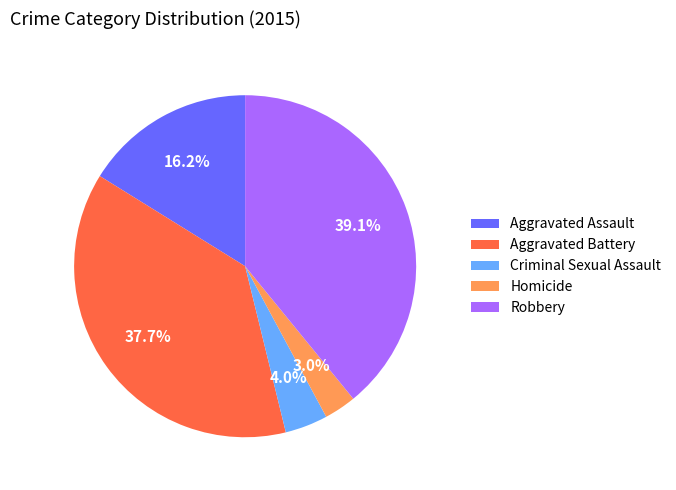

To the nearest percent, what is the difference between the Robbery and Aggravated Battery slice percentages?

1%